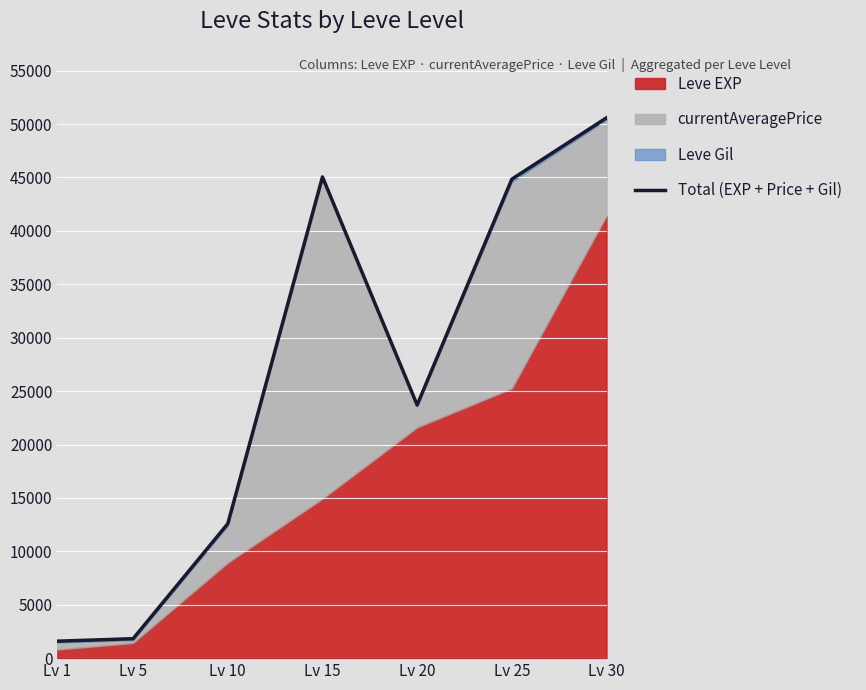

What is the change in value from Lv 1 to Lv 25?

+43255